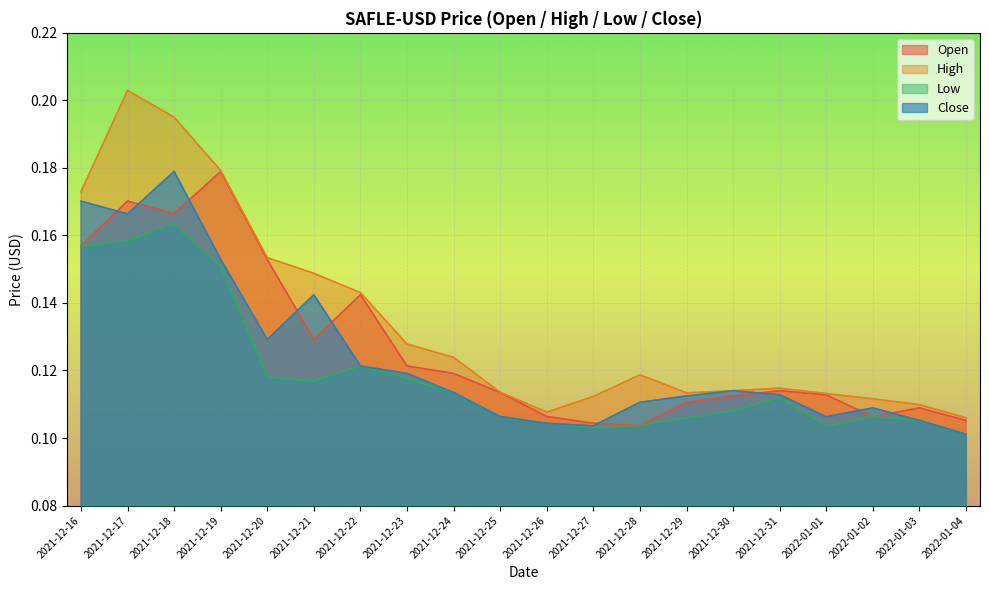

What is the total value across all series at 2021-12-24?

0.5